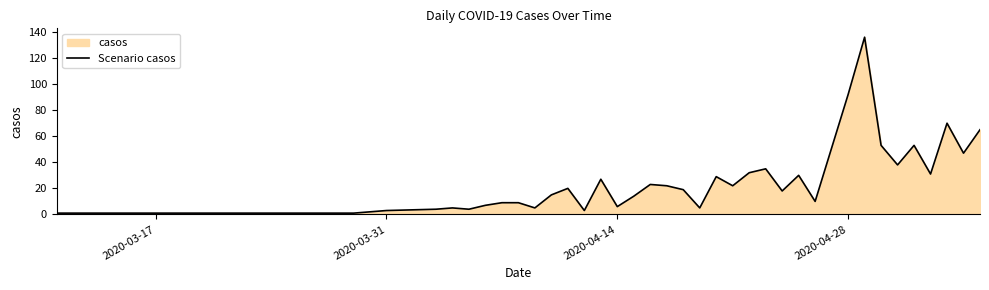

What is the greatest value displayed?

136